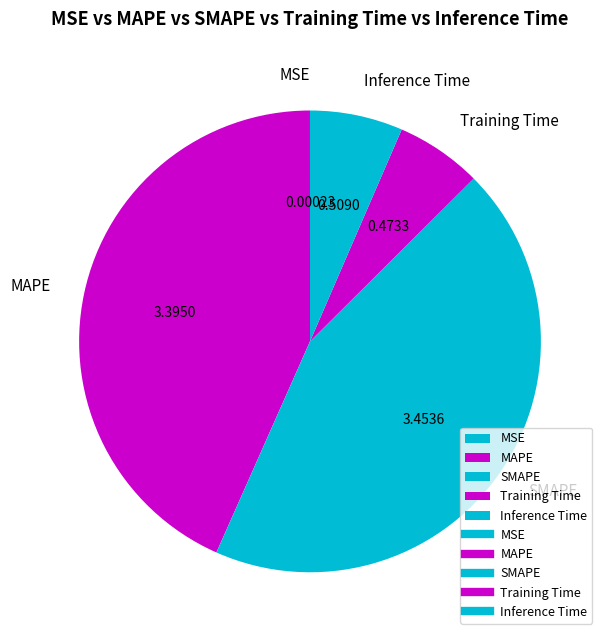

Is there a majority slice in this chart?

No